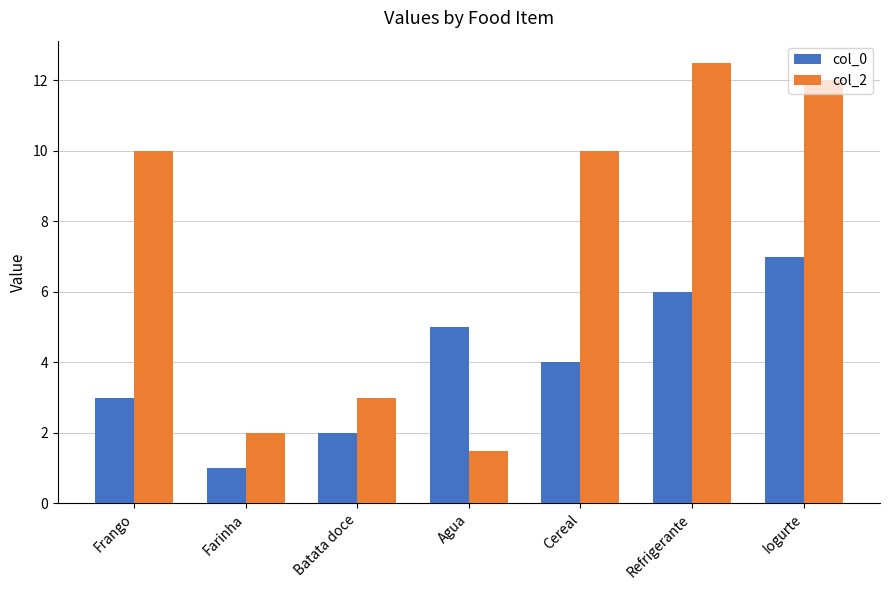

Which series has the largest total across all categories?

col_2